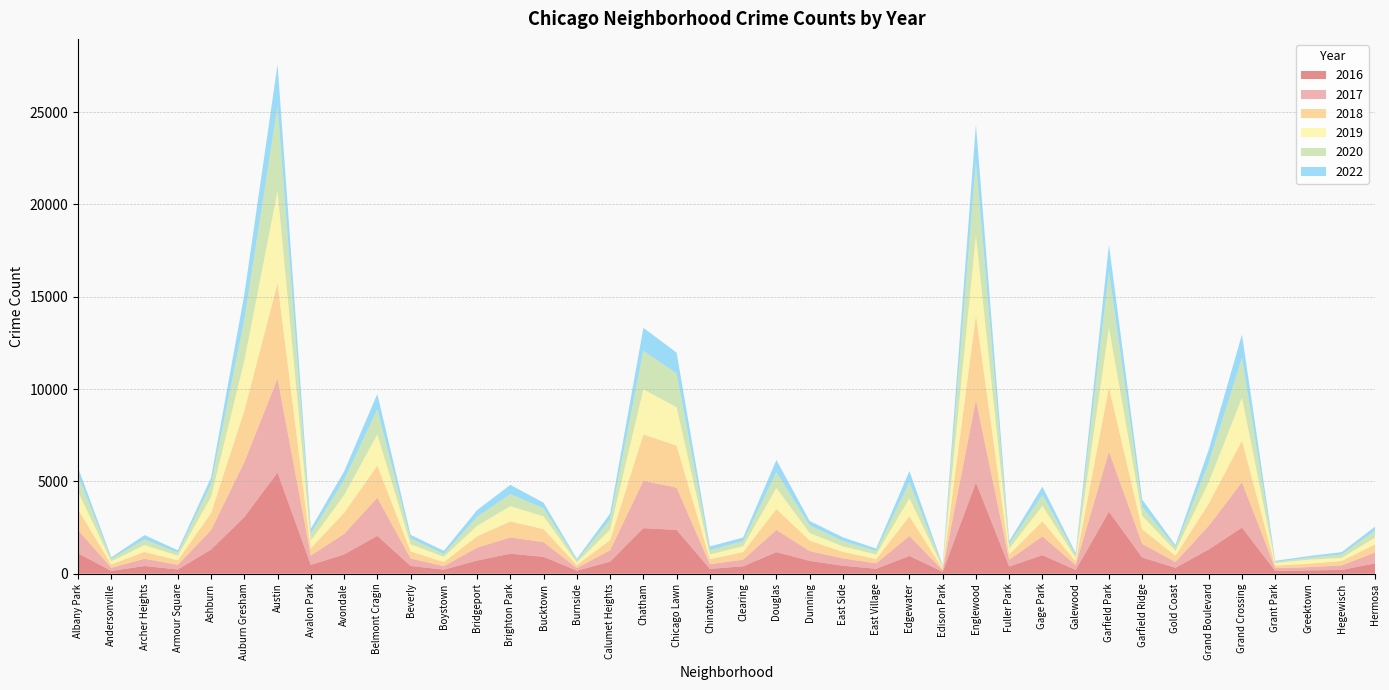

Reading left to right, extract all data points from this chart.

2016: Albany Park=1110	Andersonville=151	Archer Heights=419	Armour Square=227	Ashburn=1308	Auburn Gresham=3071	Austin=5481	Avalon Park=475	Avondale=1046	Belmont Cragin=2053	Beverly=421	Boystown=219	Bridgeport=713	Brighton Park=1086	Bucktown=917	Burnside=164	Calumet Heights=653	Chatham=2468	Chicago Lawn=2372	Chinatown=262	Clearing=401	Douglas=1173	Dunning=696	East Side=432	East Village=267	Edgewater=965	Edison Park=103	Englewood=4939	Fuller Park=389	Gage Park=1007	Galewood=205	Garfield Park=3361	Garfield Ridge=876	Gold Coast=323	Grand Boulevard=1313	Grand Crossing=2500	Grant Park=146	Greektown=180	Hegewisch=204	Hermosa=559
2018: Albany Park=1117	Andersonville=183	Archer Heights=374	Armour Square=248	Ashburn=924	Auburn Gresham=2787	Austin=5162	Avalon Park=401	Avondale=1142	Belmont Cragin=1736	Beverly=386	Boystown=224	Bridgeport=616	Brighton Park=869	Bucktown=704	Burnside=160	Calumet Heights=554	Chatham=2513	Chicago Lawn=2281	Chinatown=273	Clearing=409	Douglas=1131	Dunning=571	East Side=354	East Village=230	Edgewater=1064	Edison Park=75	Englewood=4607	Fuller Park=289	Gage Park=816	Galewood=201	Garfield Park=3484	Garfield Ridge=789	Gold Coast=342	Grand Boulevard=1205	Grand Crossing=2250	Grant Park=141	Greektown=185	Hegewisch=240	Hermosa=442
2020: Albany Park=870	Andersonville=147	Archer Heights=303	Armour Square=169	Ashburn=686	Auburn Gresham=2213	Austin=4578	Avalon Park=400	Avondale=826	Belmont Cragin=1357	Beverly=315	Boystown=154	Bridgeport=493	Brighton Park=654	Bucktown=431	Burnside=126	Calumet Heights=538	Chatham=2084	Chicago Lawn=1834	Chinatown=239	Clearing=276	Douglas=857	Dunning=418	East Side=291	East Village=191	Edgewater=873	Edison Park=75	Englewood=3952	Fuller Park=259	Gage Park=611	Galewood=154	Garfield Park=3018	Garfield Ridge=494	Gold Coast=198	Grand Boulevard=1052	Grand Crossing=2158	Grant Park=60	Greektown=107	Hegewisch=181	Hermosa=382
2017: Albany Park=1251	Andersonville=171	Archer Heights=391	Armour Square=251	Ashburn=1053	Auburn Gresham=2973	Austin=5095	Avalon Park=509	Avondale=1107	Belmont Cragin=2066	Beverly=404	Boystown=188	Bridgeport=697	Brighton Park=878	Bucktown=795	Burnside=145	Calumet Heights=620	Chatham=2566	Chicago Lawn=2288	Chinatown=253	Clearing=360	Douglas=1200	Dunning=531	East Side=397	East Village=296	Edgewater=1082	Edison Park=87	Englewood=4472	Fuller Park=365	Gage Park=1019	Galewood=265	Garfield Park=3257	Garfield Ridge=742	Gold Coast=311	Grand Boulevard=1281	Grand Crossing=2456	Grant Park=154	Greektown=176	Hegewisch=246	Hermosa=588
2019: Albany Park=968	Andersonville=166	Archer Heights=368	Armour Square=249	Ashburn=872	Auburn Gresham=2701	Austin=5008	Avalon Park=405	Avondale=957	Belmont Cragin=1687	Beverly=385	Boystown=287	Bridgeport=568	Brighton Park=827	Bucktown=694	Burnside=142	Calumet Heights=561	Chatham=2441	Chicago Lawn=2076	Chinatown=253	Clearing=322	Douglas=1140	Dunning=407	East Side=297	East Village=248	Edgewater=972	Edison Park=76	Englewood=4310	Fuller Park=309	Gage Park=825	Galewood=189	Garfield Park=3226	Garfield Ridge=728	Gold Coast=261	Grand Boulevard=1153	Grand Crossing=2328	Grant Park=138	Greektown=220	Hegewisch=171	Hermosa=365
2022: Albany Park=432	Andersonville=72	Archer Heights=236	Armour Square=128	Ashburn=363	Auburn Gresham=1375	Austin=2265	Avalon Park=249	Avondale=458	Belmont Cragin=836	Beverly=196	Boystown=166	Bridgeport=358	Brighton Park=500	Bucktown=302	Burnside=71	Calumet Heights=333	Chatham=1247	Chicago Lawn=1123	Chinatown=200	Clearing=192	Douglas=661	Dunning=234	East Side=201	East Village=131	Edgewater=605	Edison Park=49	Englewood=2059	Fuller Park=154	Gage Park=437	Galewood=107	Garfield Park=1471	Garfield Ridge=385	Gold Coast=117	Grand Boulevard=711	Grand Crossing=1261	Grant Park=60	Greektown=86	Hegewisch=128	Hermosa=212